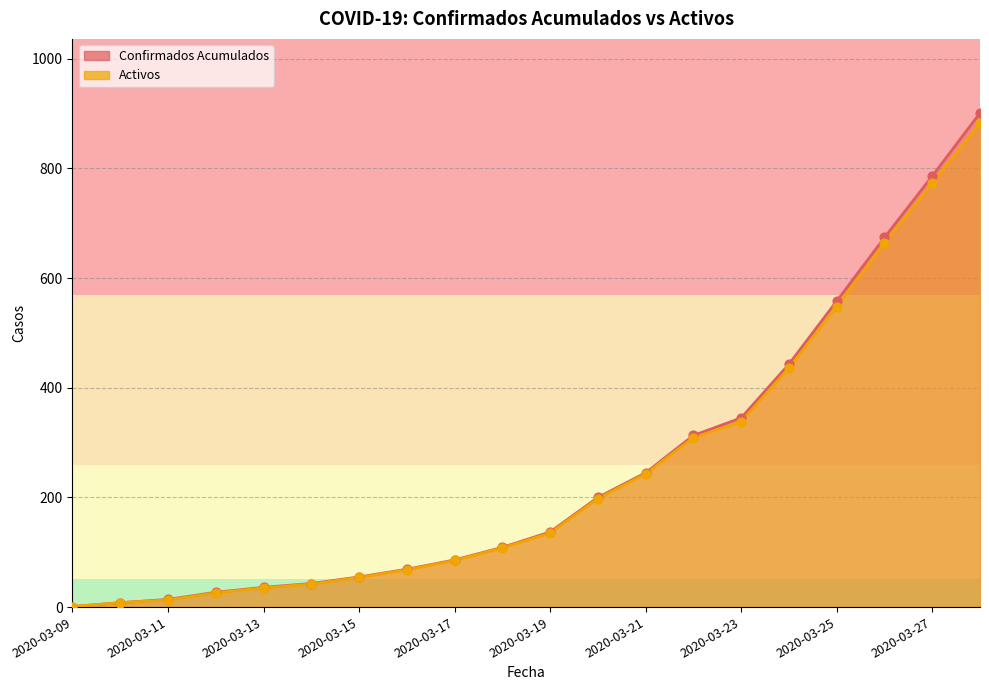

Is the value of Confirmados Acumulados at 2020-03-12 greater than the value of Activos at 2020-03-27?

No